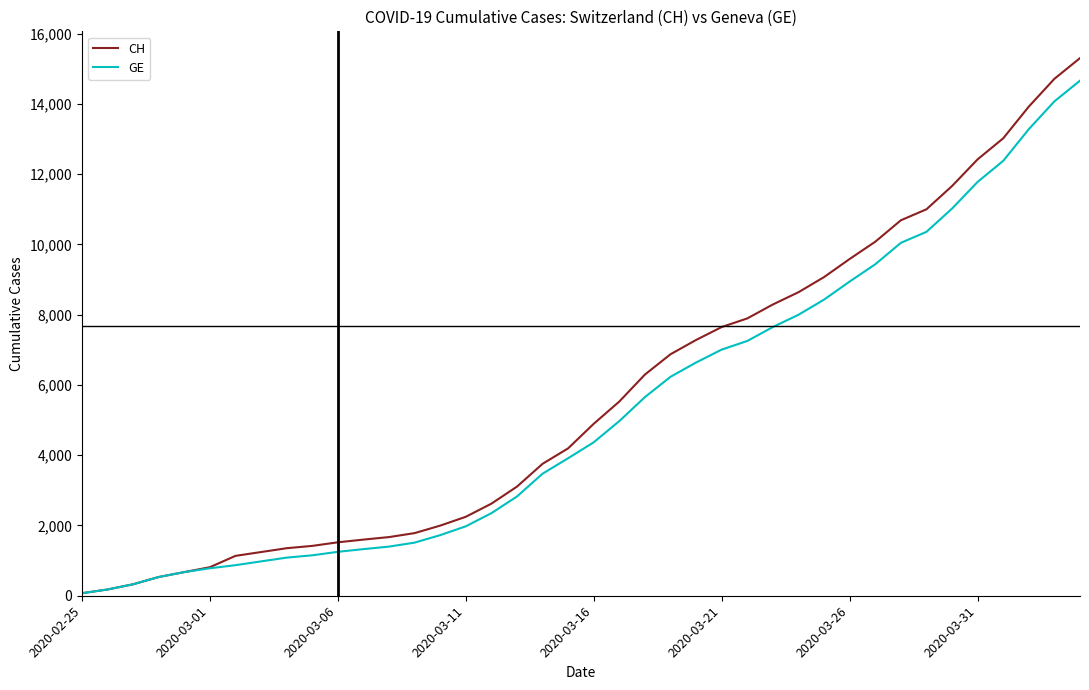

How many values in the GE series are below 4368?

20